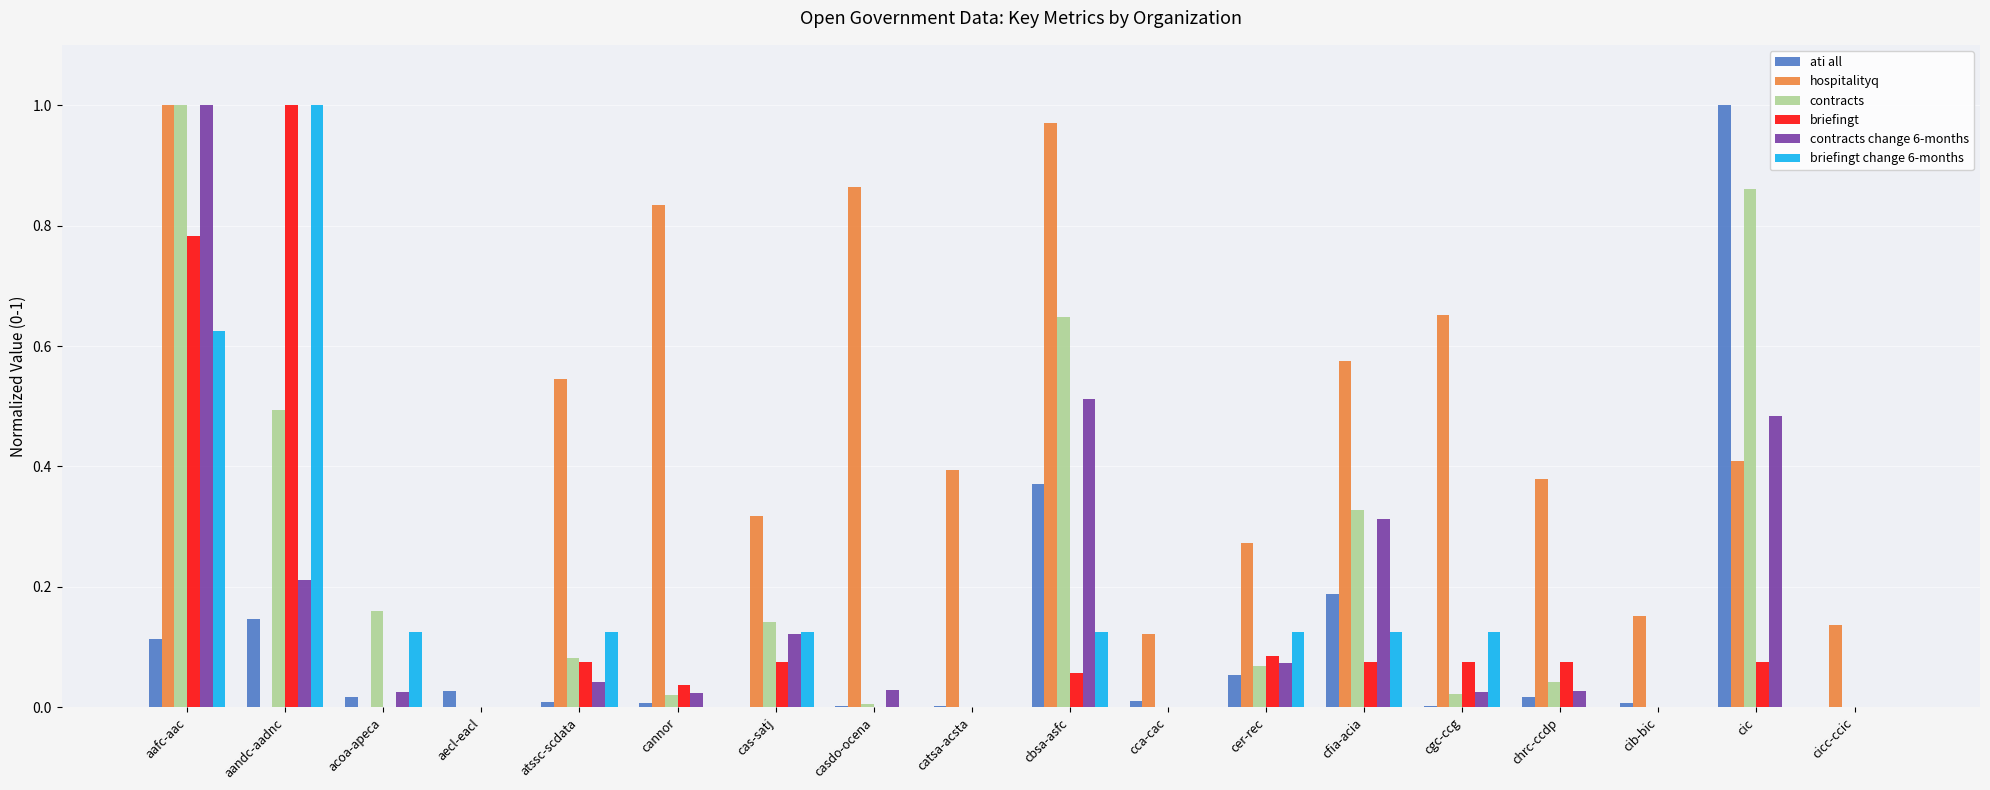

At which label does briefingt reach its peak?

aandc-aadnc